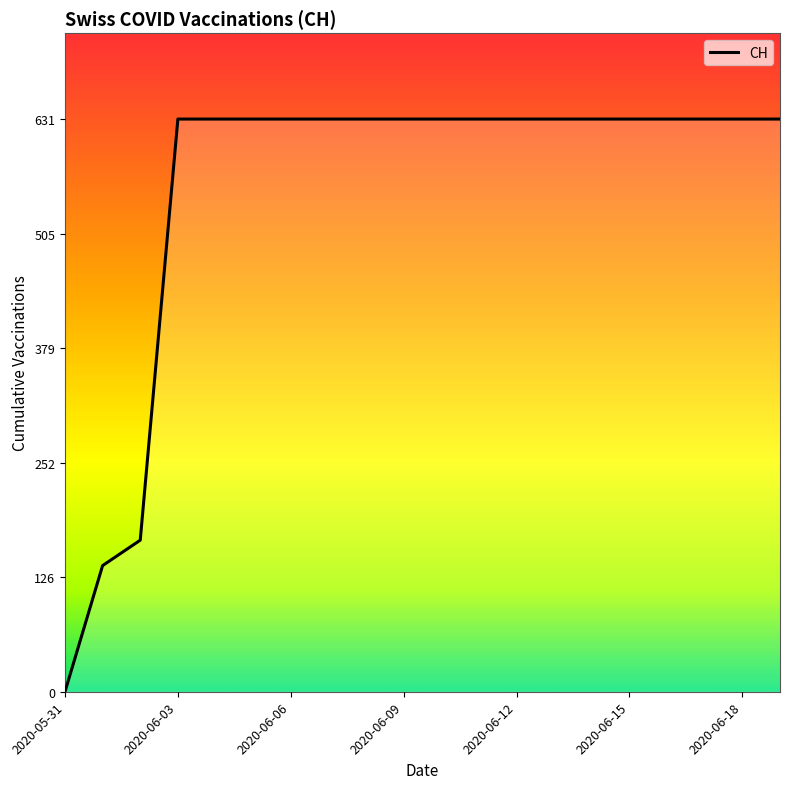

What is the maximum value shown in the chart?

631